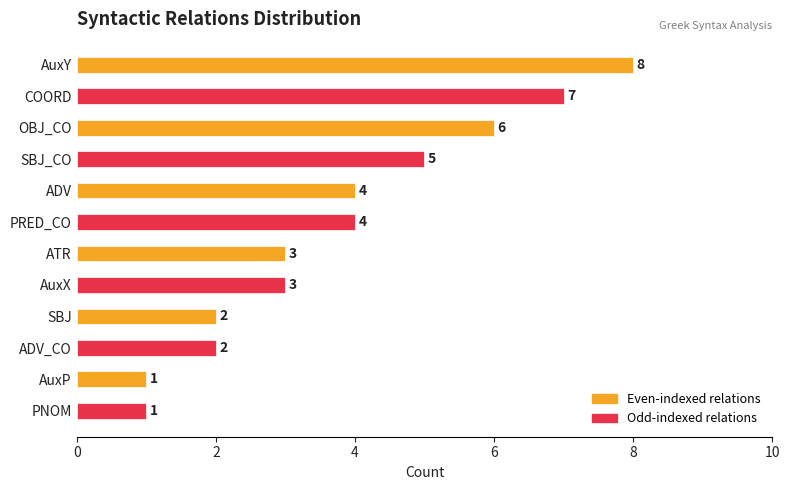

Is it true that the value at PNOM is 1?

True